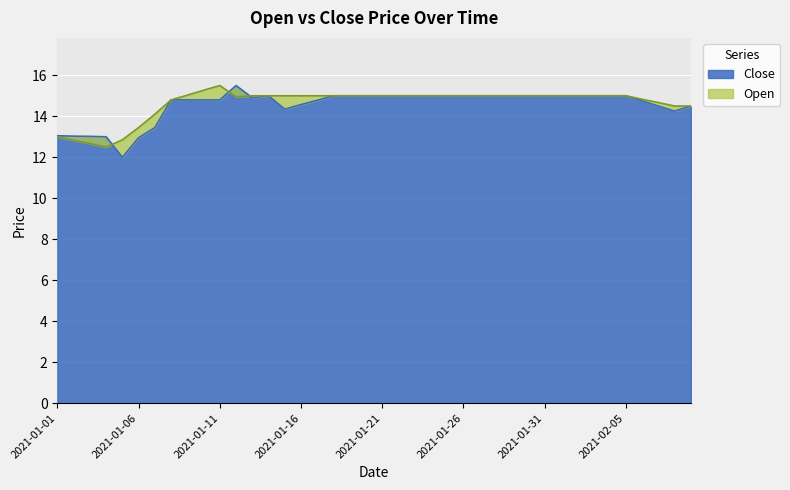

True or false: Open has a value of 21.0 at 2021-01-30.

False